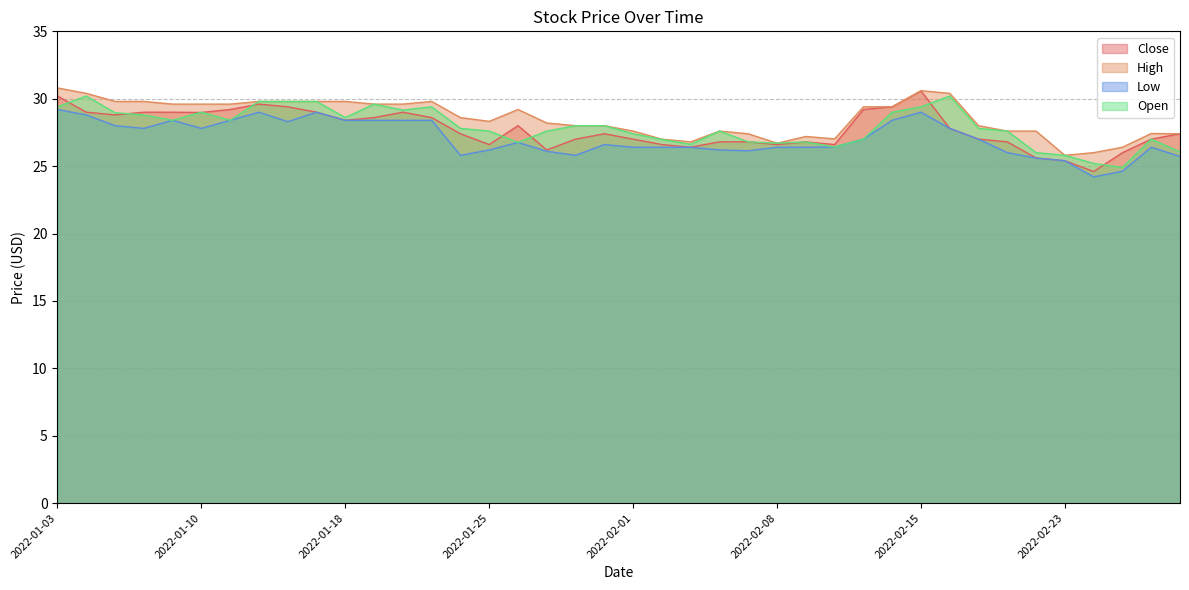

What is the label of the 7th point from the left?

2022-01-11